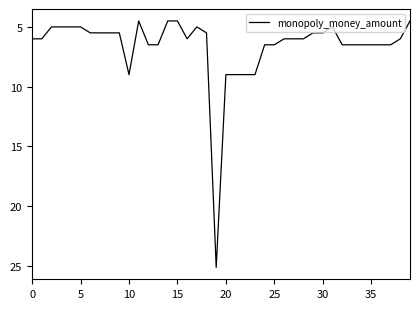

What is the minimum value shown in the chart?

4.5